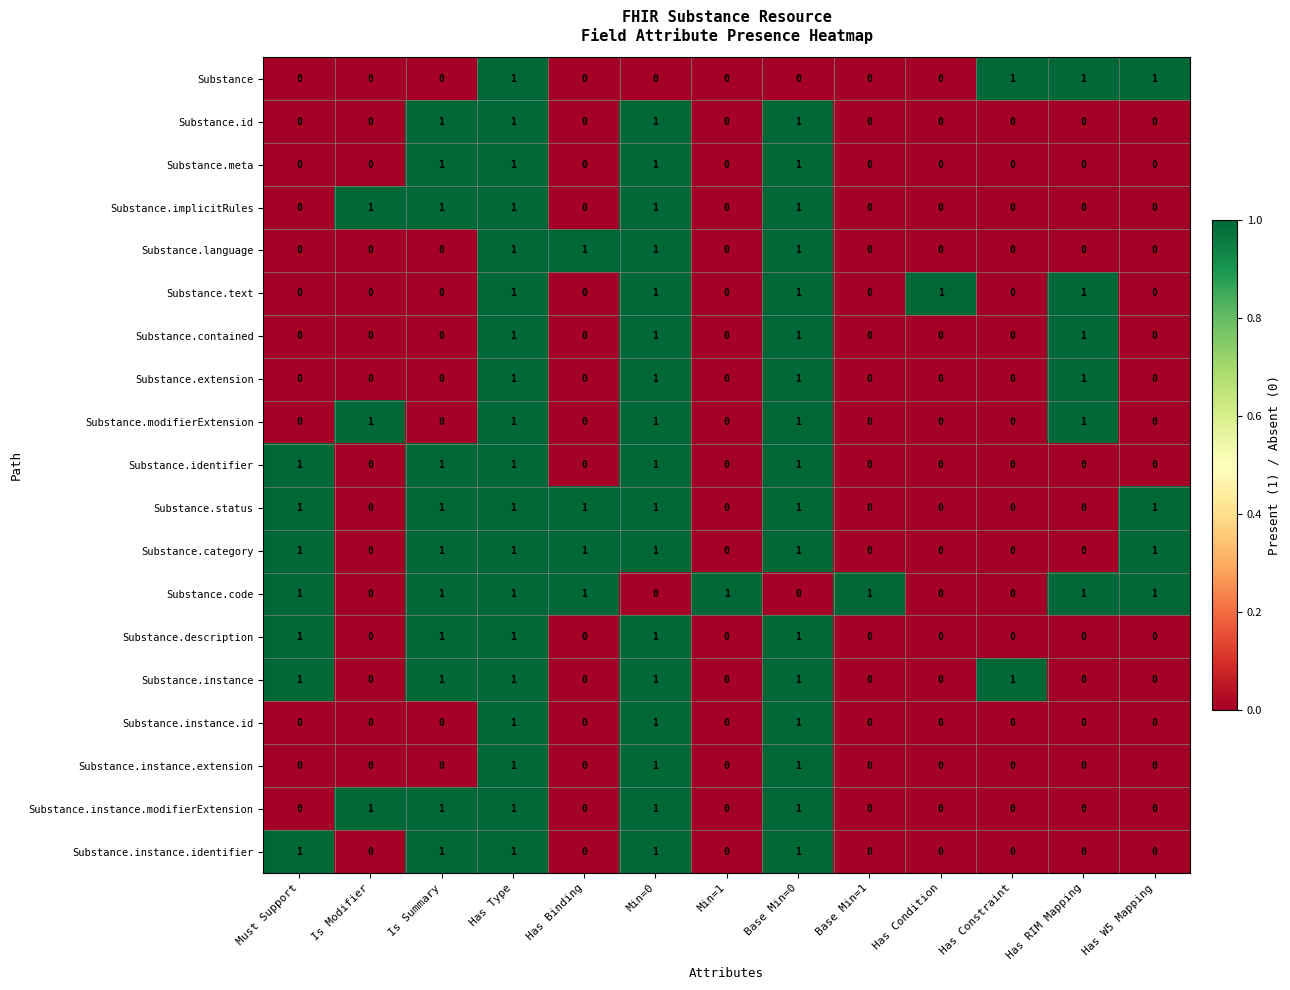

At which category is the sum across all series the highest?

Has Type